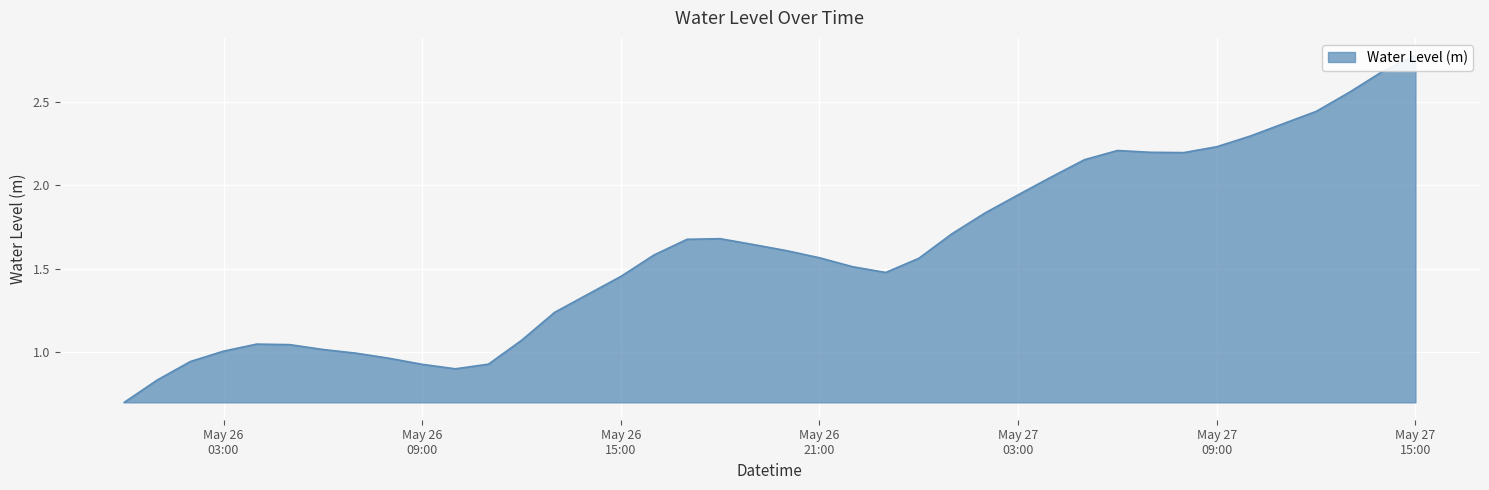

How many data points does each series have?

40